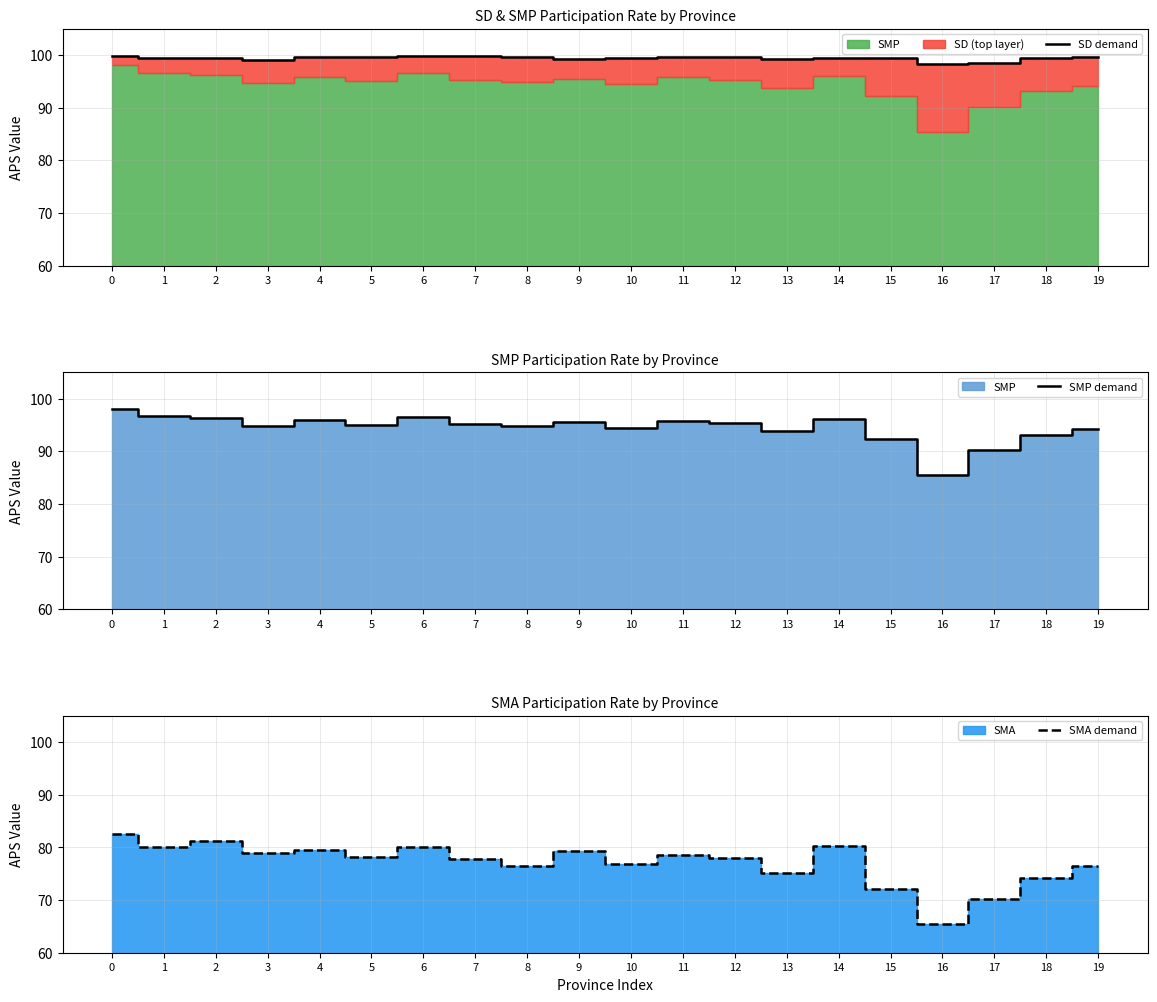

What is the difference between the second highest and second lowest values in the SMA demand series?

11.1